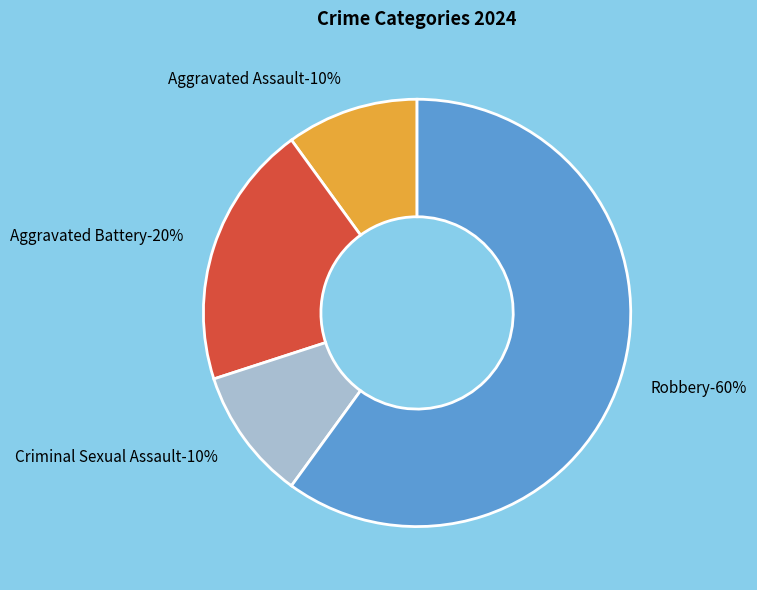

To the nearest percent, what is the combined percentage of Aggravated Assault and Aggravated Battery?

30%